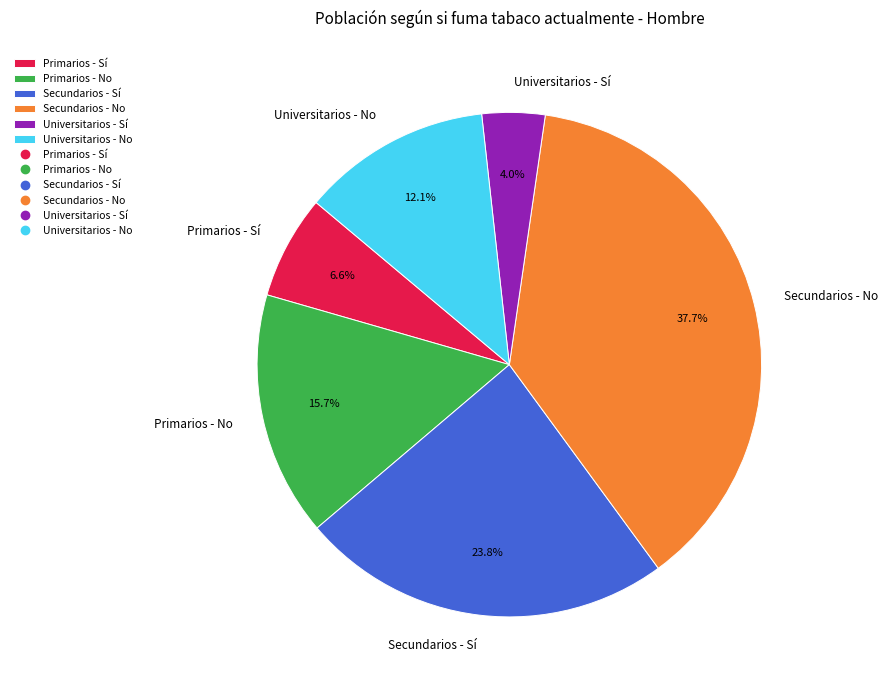

To the nearest percent, what is the combined percentage of Primarios - No and Secundarios - Sí?

40%